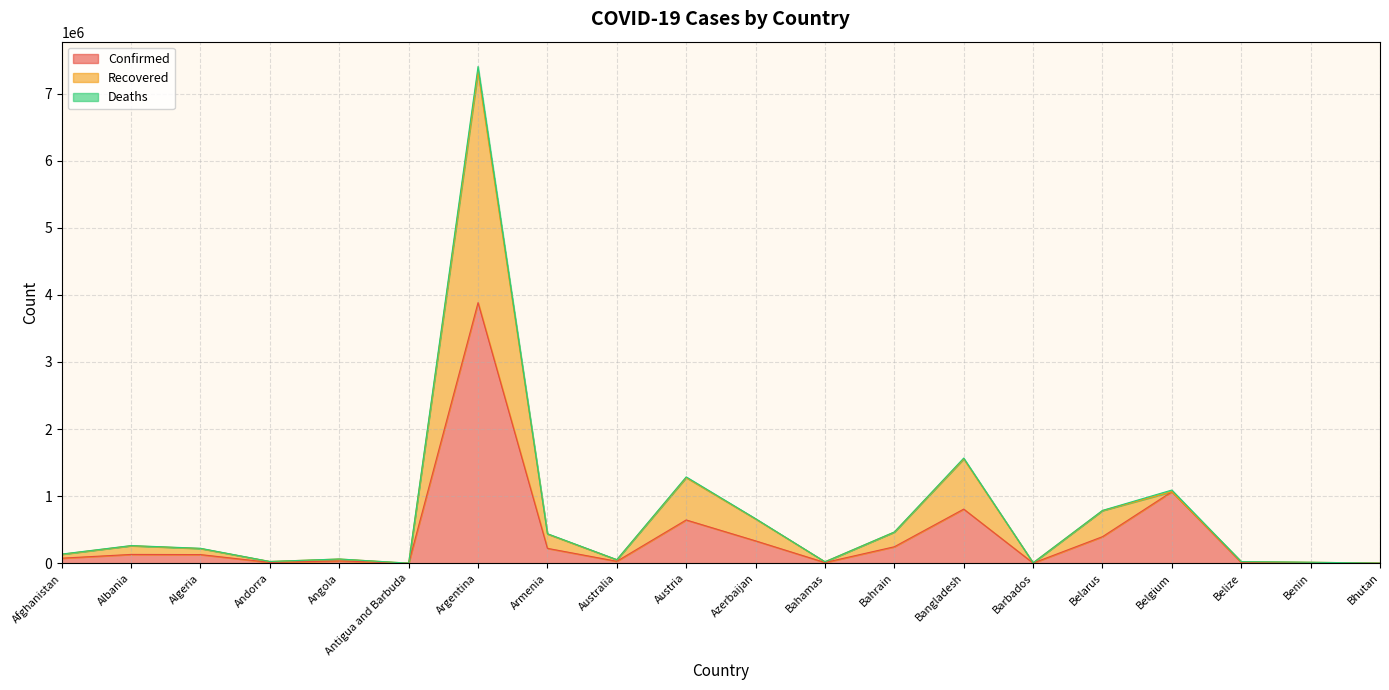

What position from the right is Australia?

12